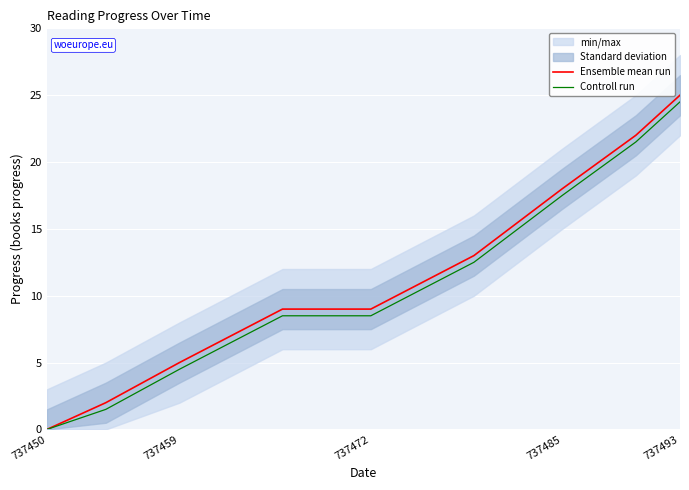

How many data points in Controll run are above 8?

6